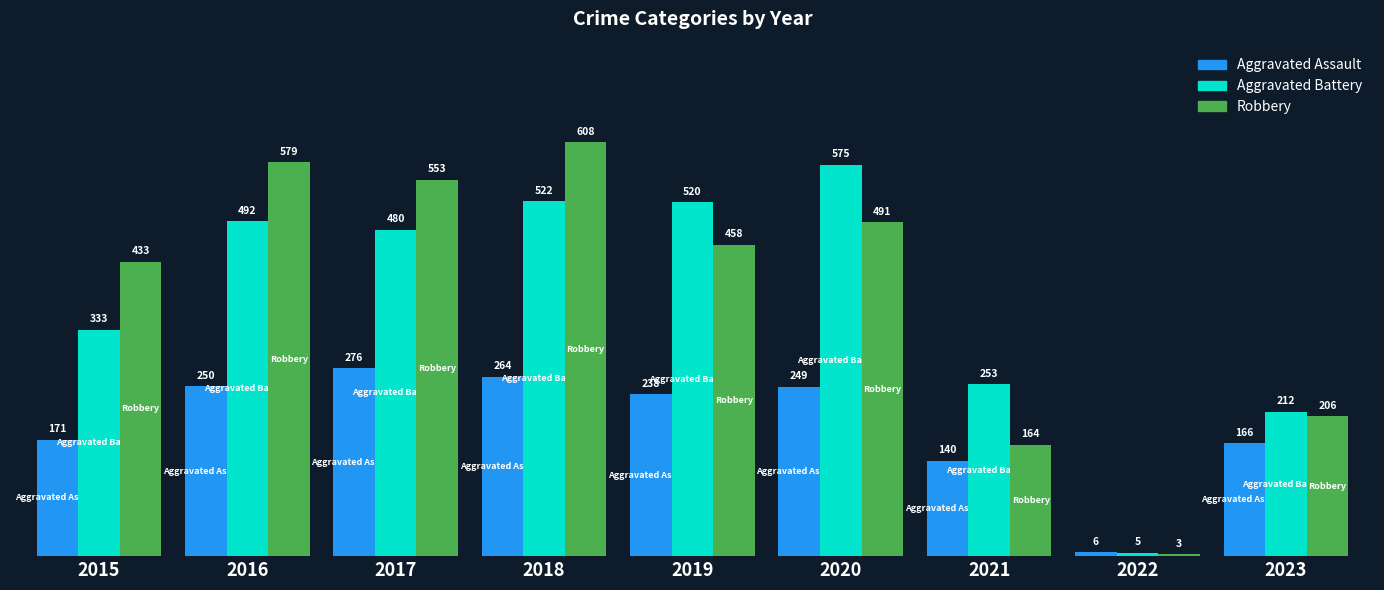

What is the sum of all Aggravated Assault values?

1760